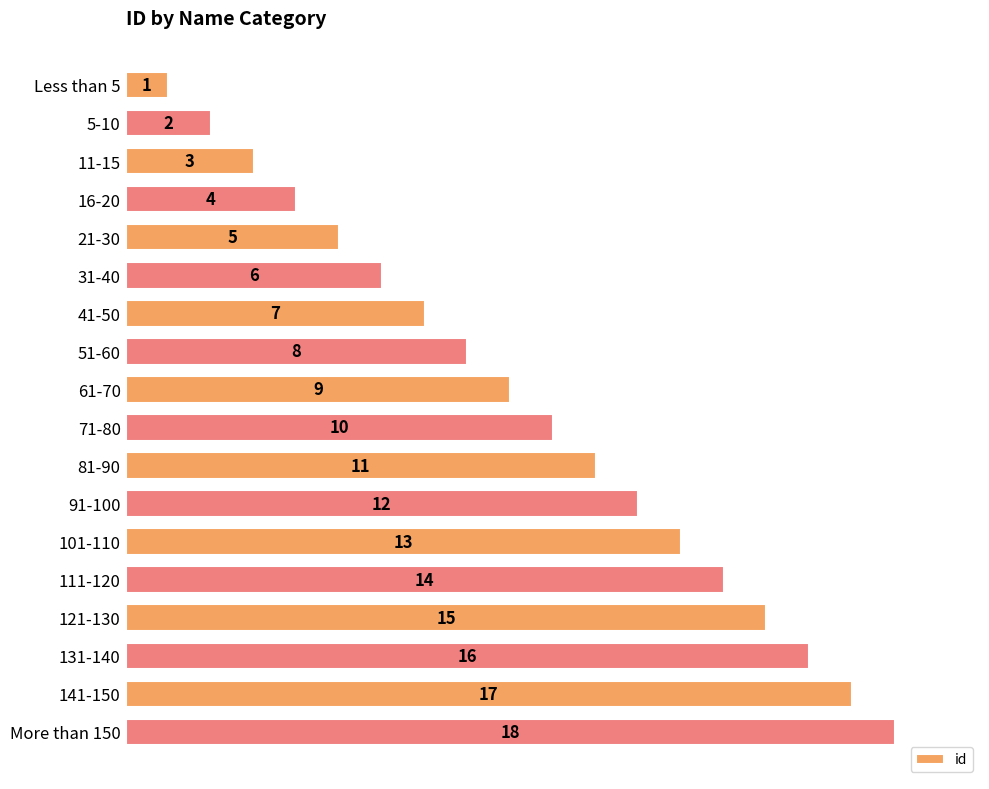

List the labels in order of value, smallest first.

Less than 5, 5-10, 11-15, 16-20, 21-30, 31-40, 41-50, 51-60, 61-70, 71-80, 81-90, 91-100, 101-110, 111-120, 121-130, 131-140, 141-150, More than 150